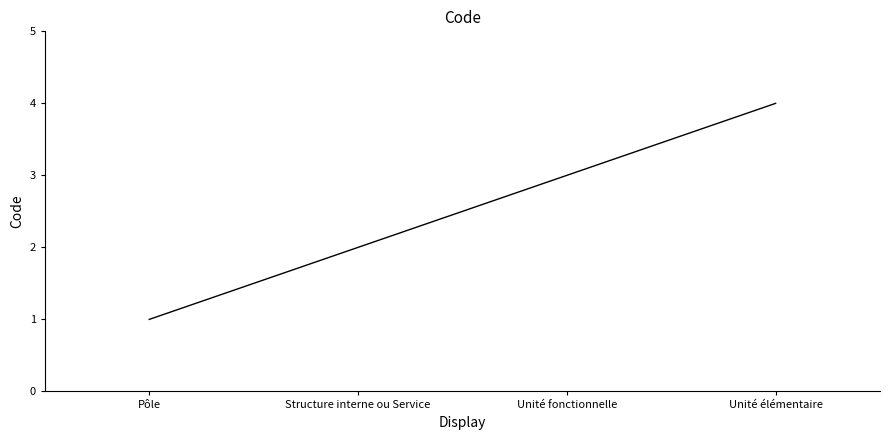

What is the sum of all values?

10